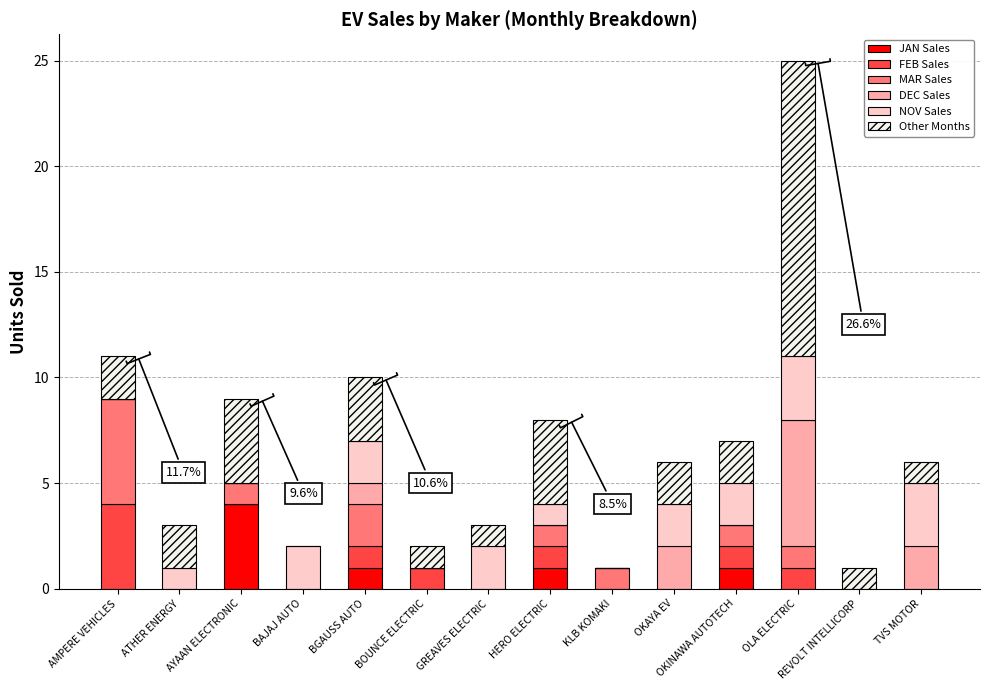

At which label does JAN Sales reach its peak?

AYAAN ELECTRONIC